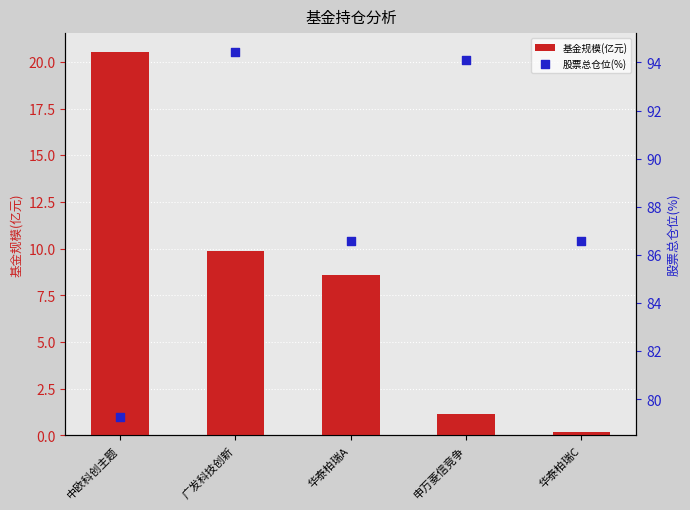

What are all the series names shown in the legend?

基金规模(亿元), 股票总仓位(%)